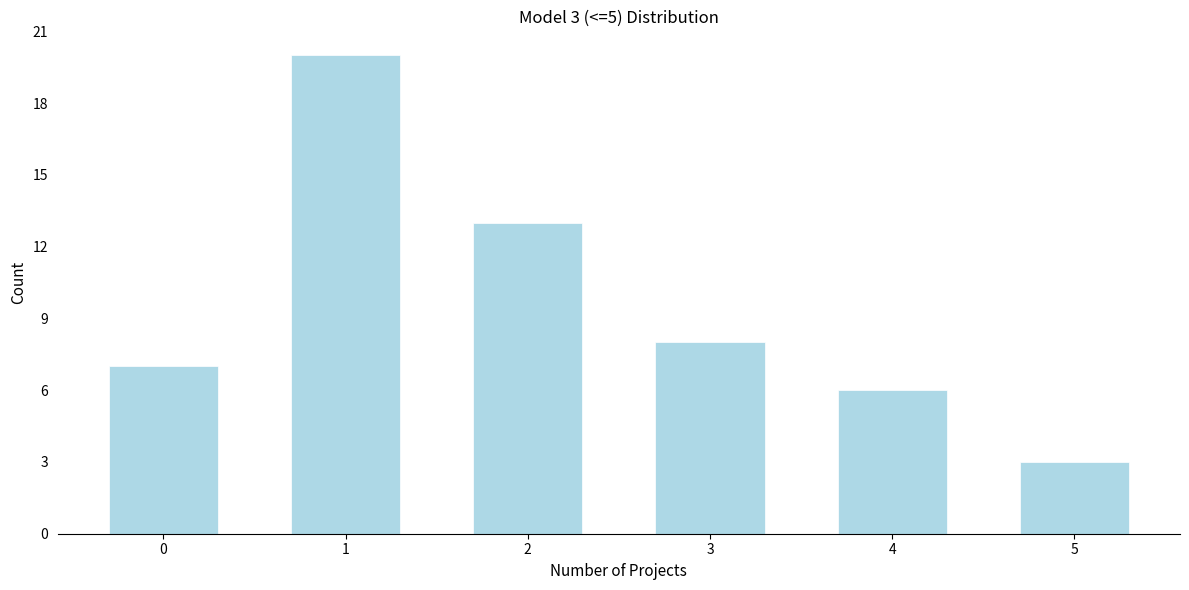

Reading left to right, transcribe all the data shown in this chart.

7	20	13	8	6	3